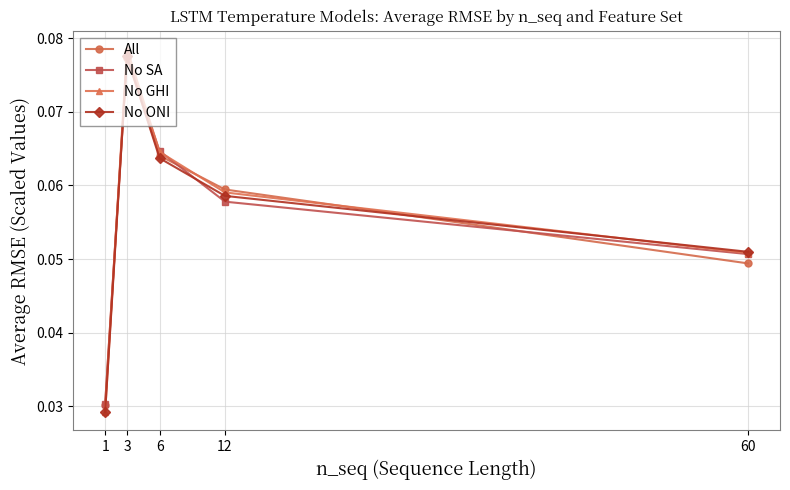

Which series changed the most between 1 and 12?

No GHI